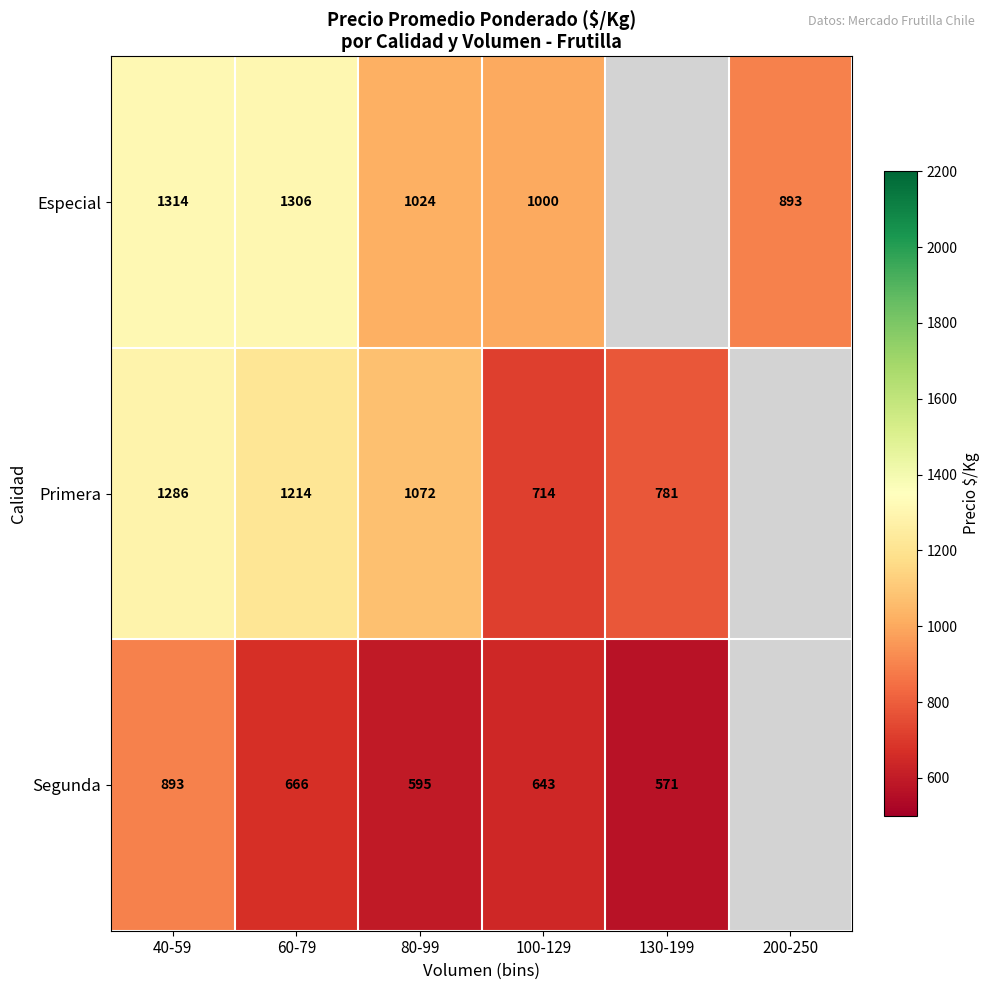

What is the difference between the highest and lowest values at 40-59?

421.0